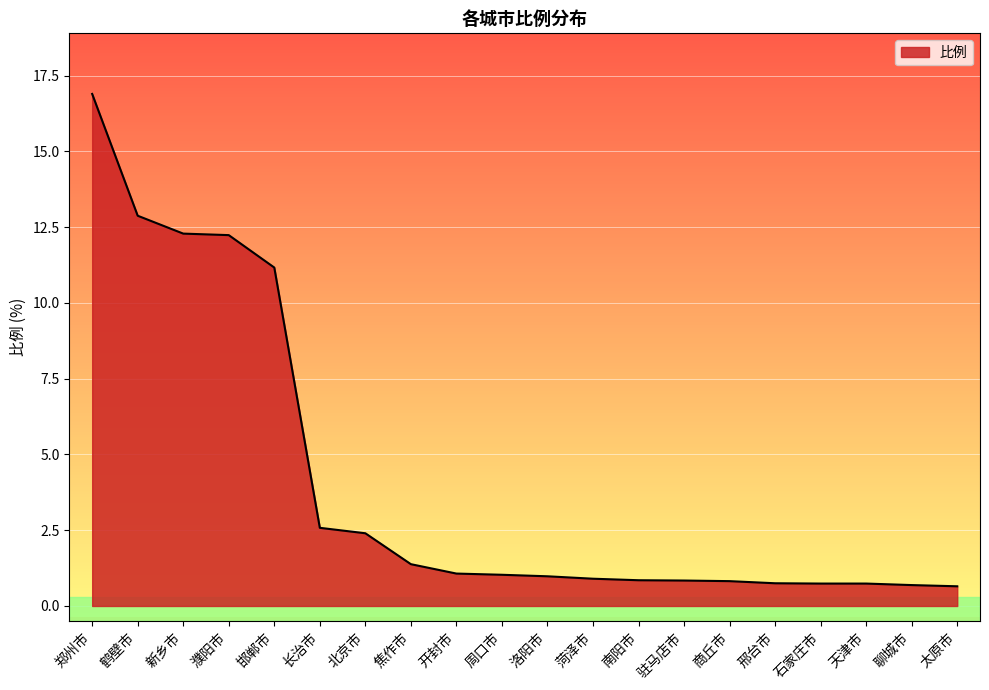

What is the greatest value displayed?

16.9